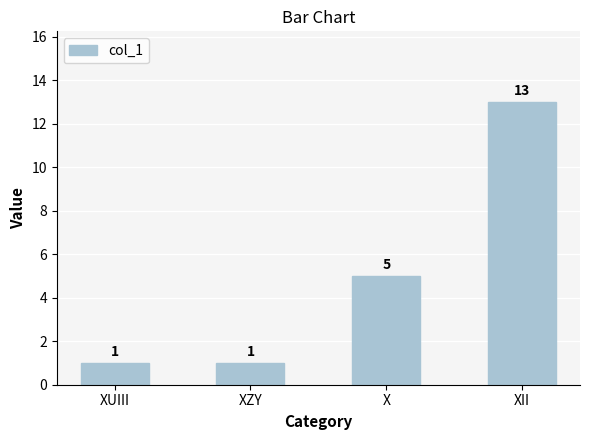

What is the minimum value shown in the chart?

1